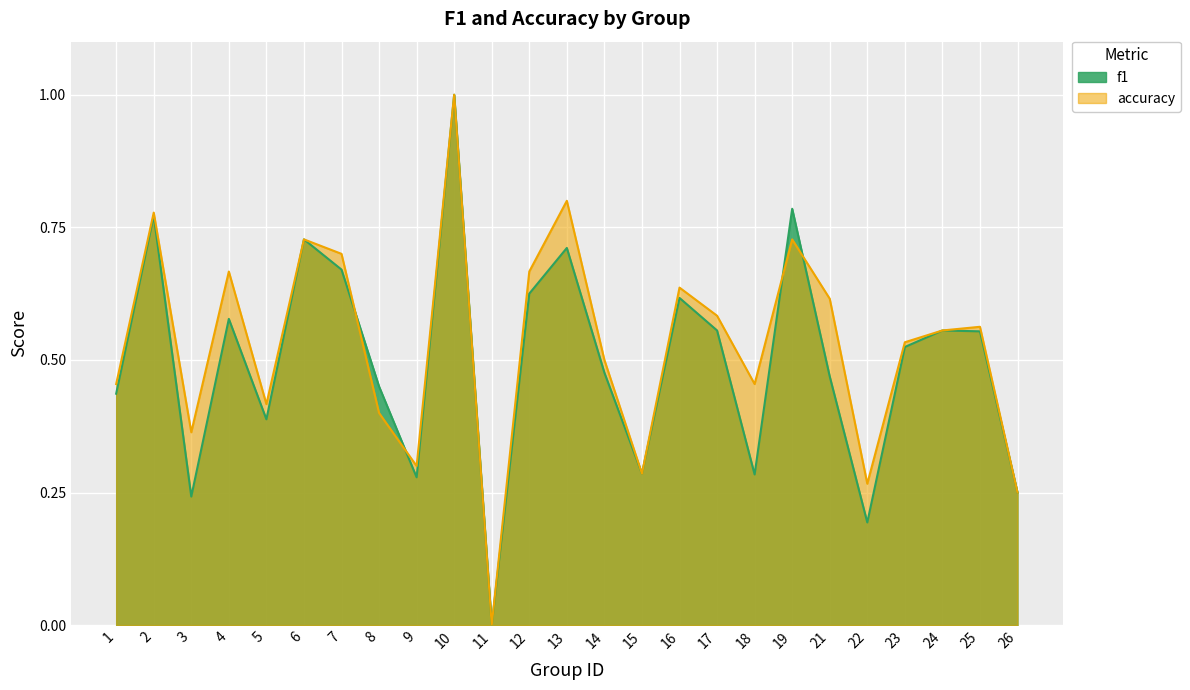

How many interior local valleys does the f1 series have?

7